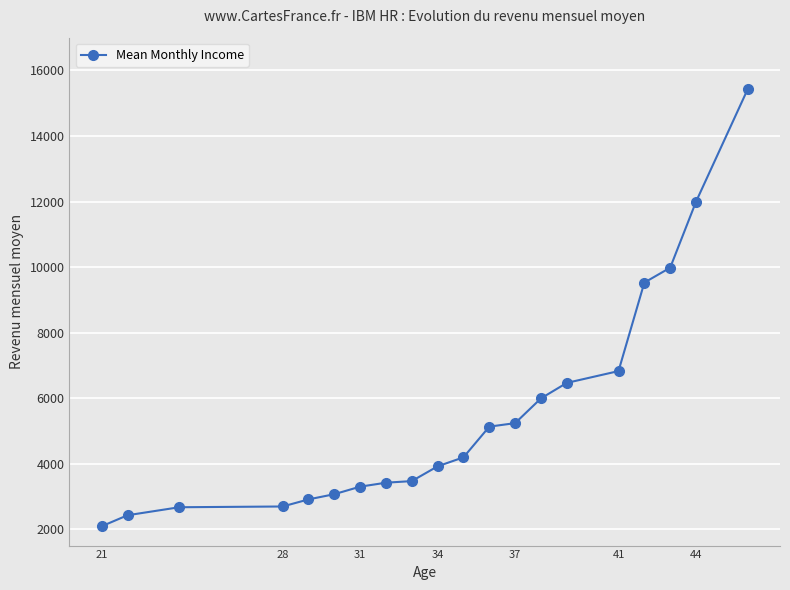

How many values are below 4193?

10